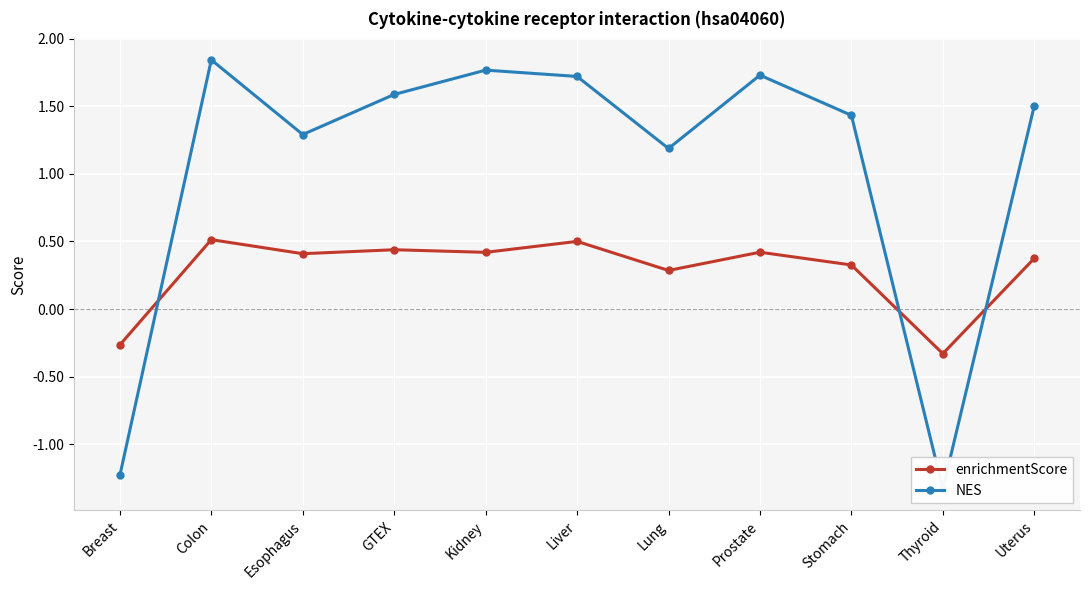

Count the number of categories in the chart.

11